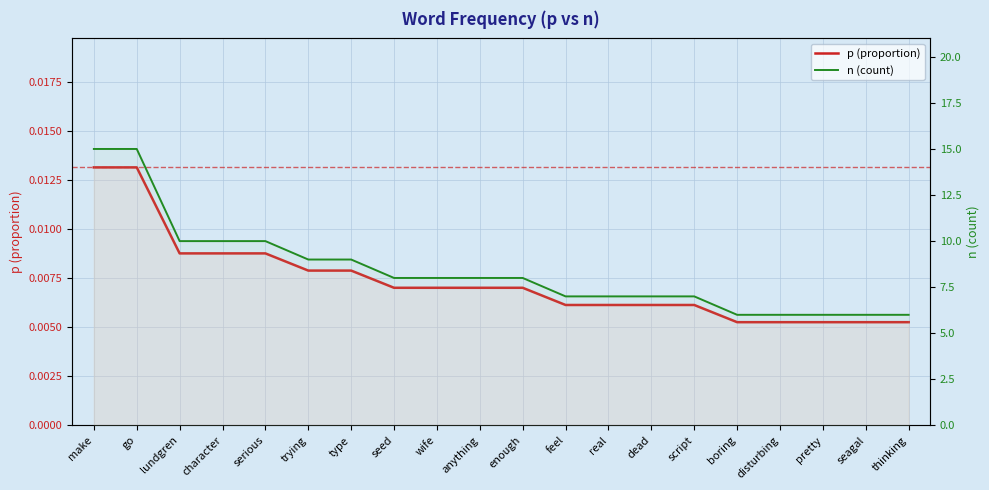

Between character and dead, which series saw the biggest shift?

n (count)